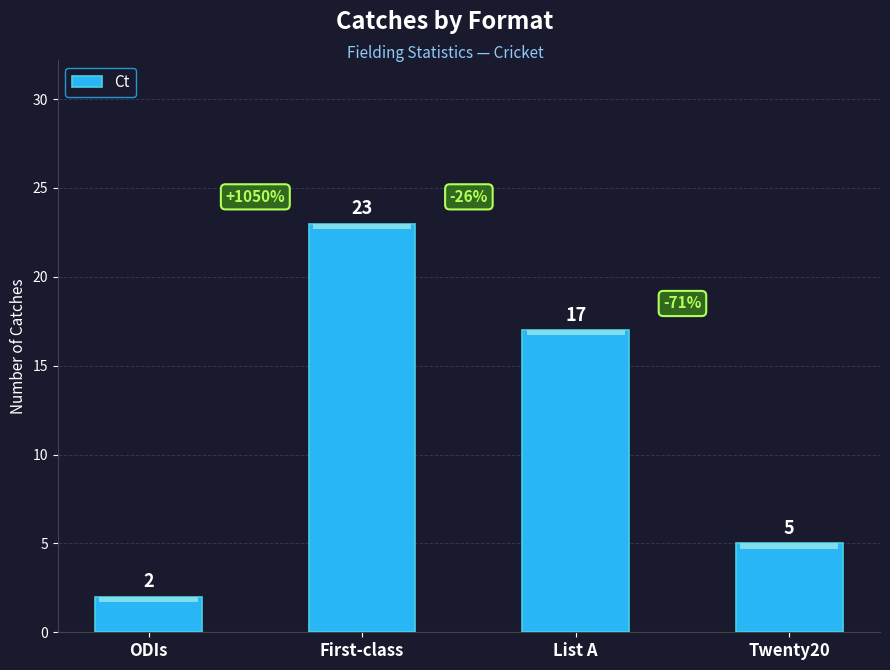

Reading left to right, extract all data points from this chart.

2	23	17	5